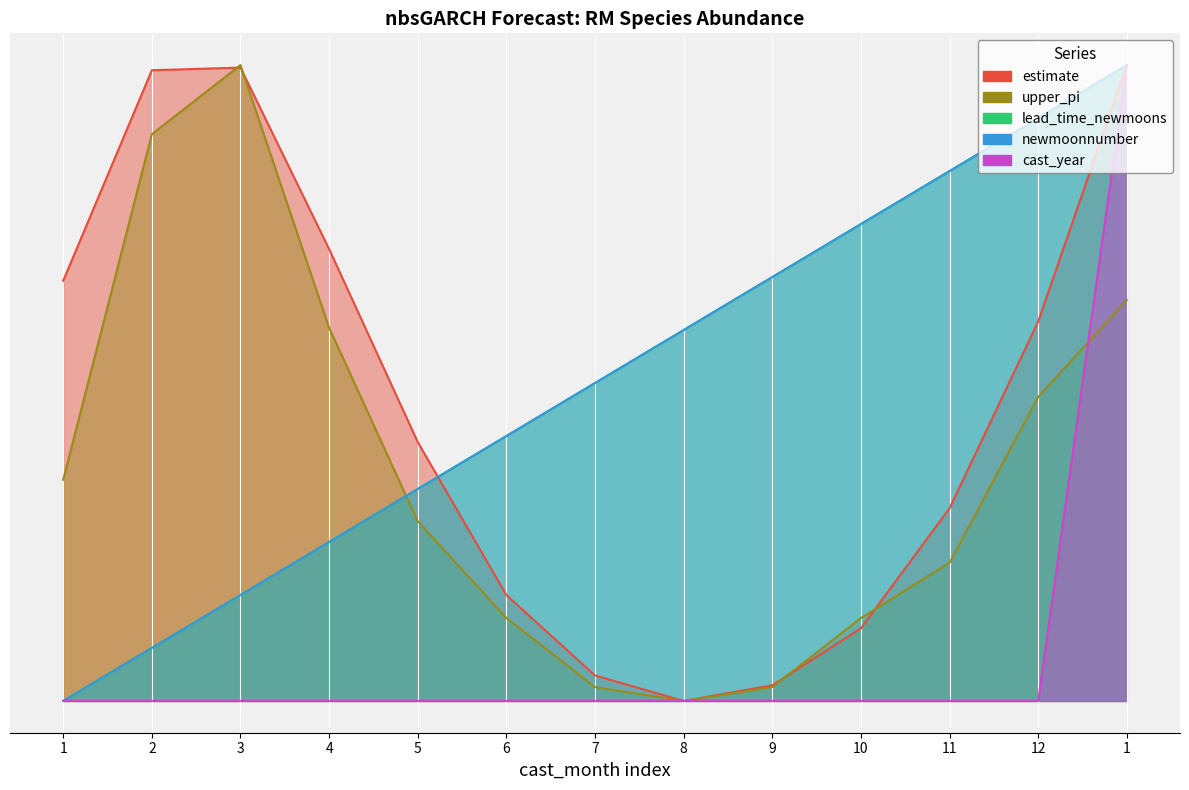

Count the number of data series in this chart.

5